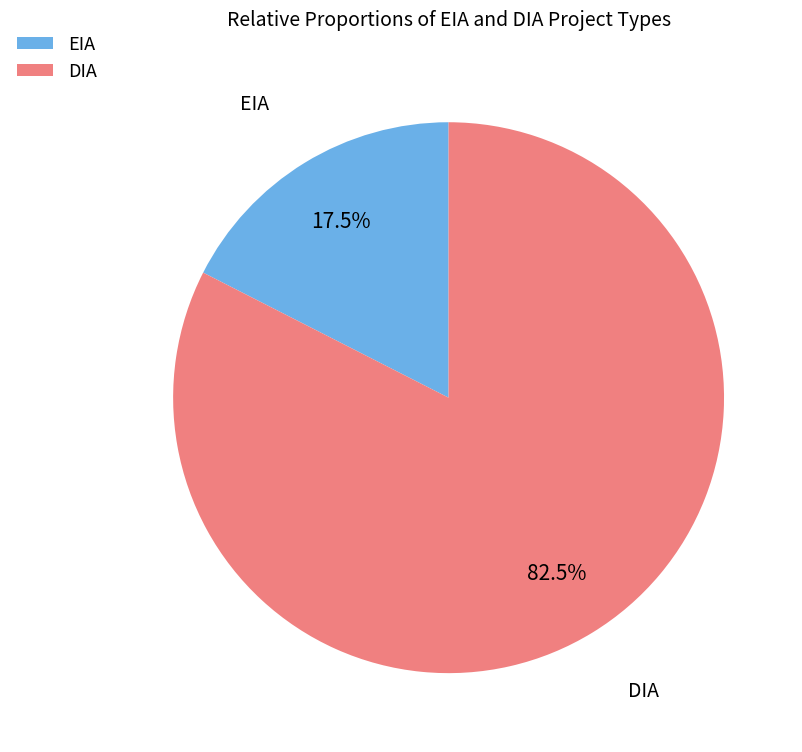

Between DIA and EIA, which is larger?

DIA